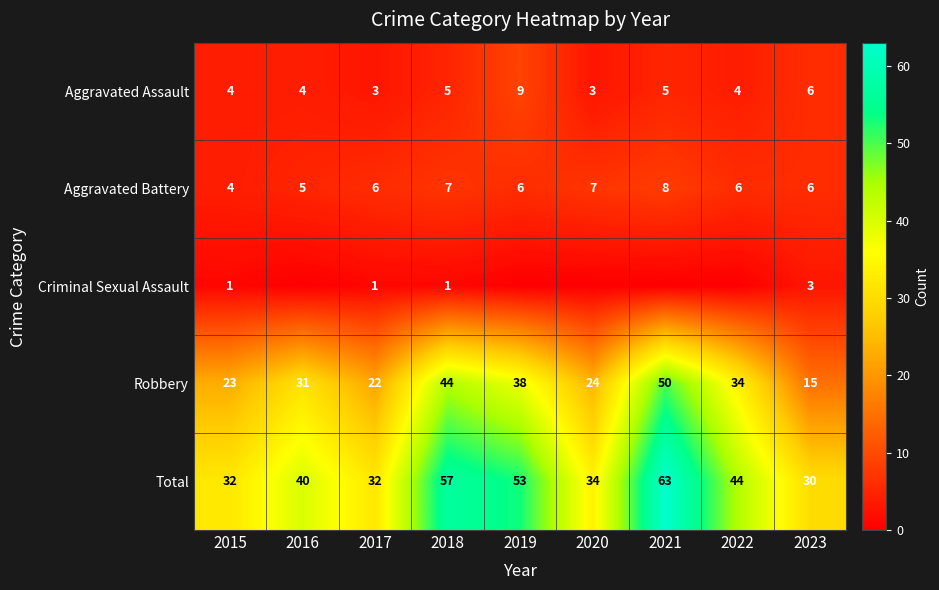

Read the Robbery value at 2022, to the nearest 5.

35